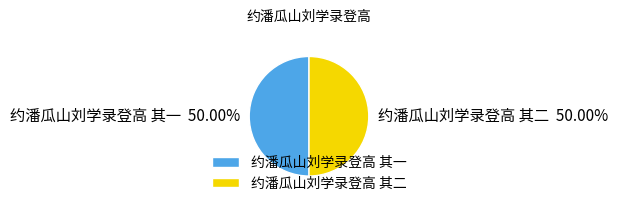

True or false: 约潘瓜山刘学录登高 其一 accounts for 42% of the total.

False